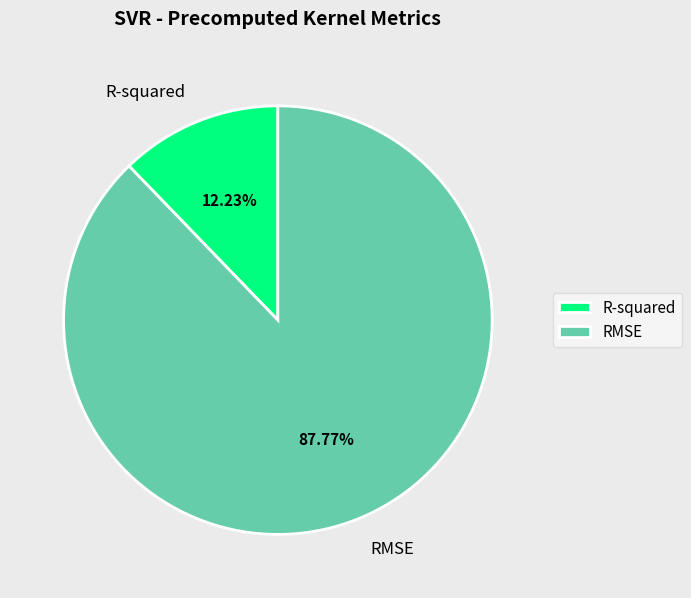

To the nearest percent, what portion does RMSE represent?

88%